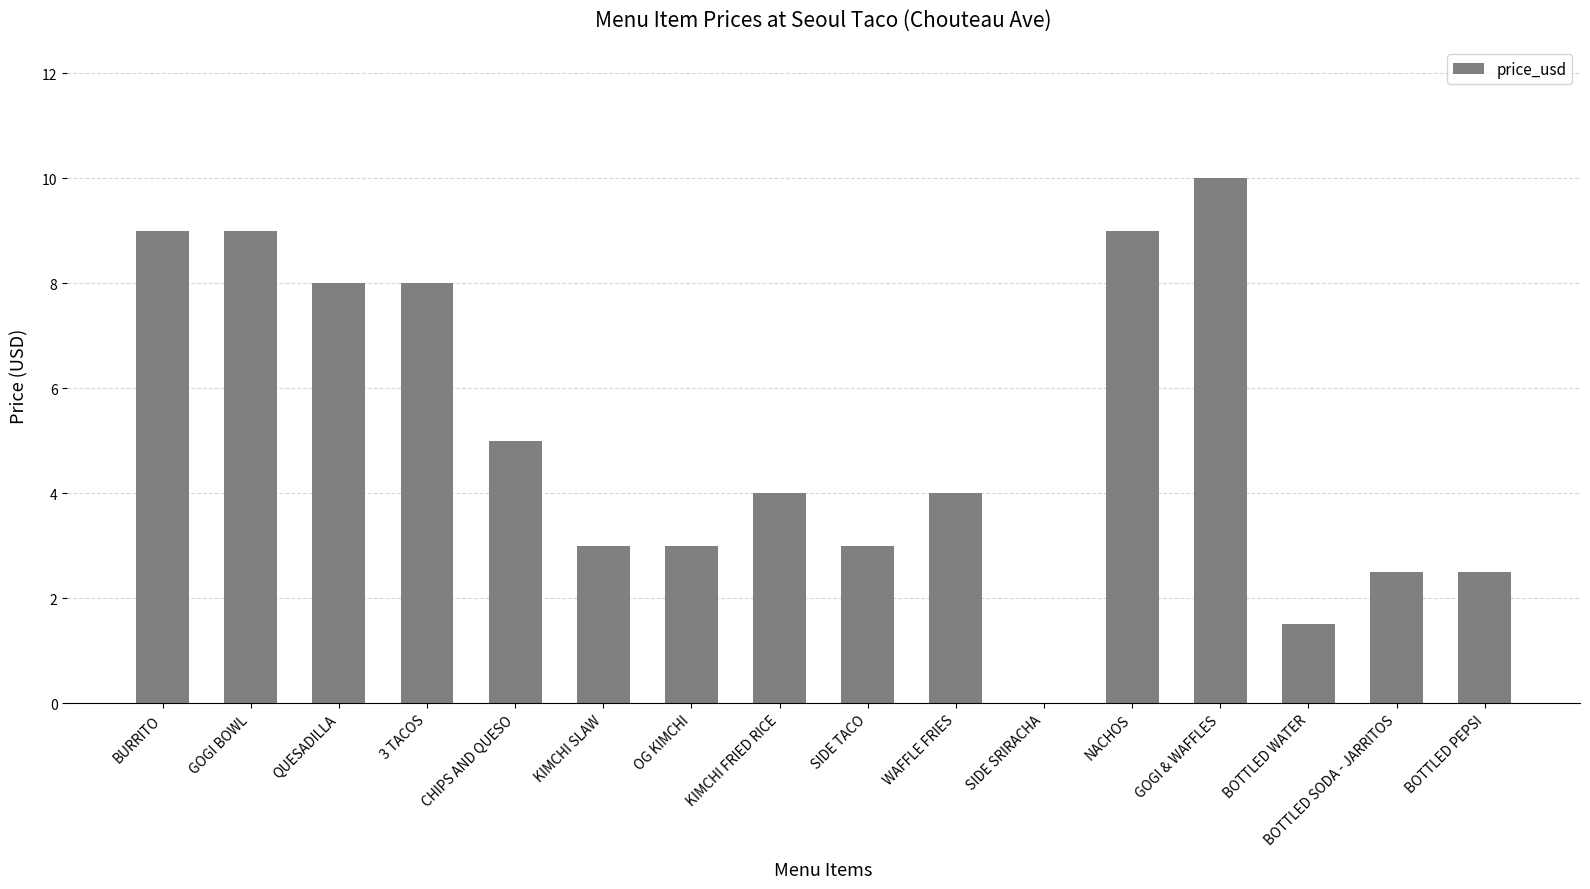

What is the sum of the values at SIDE SRIRACHA and BOTTLED PEPSI?

2.5